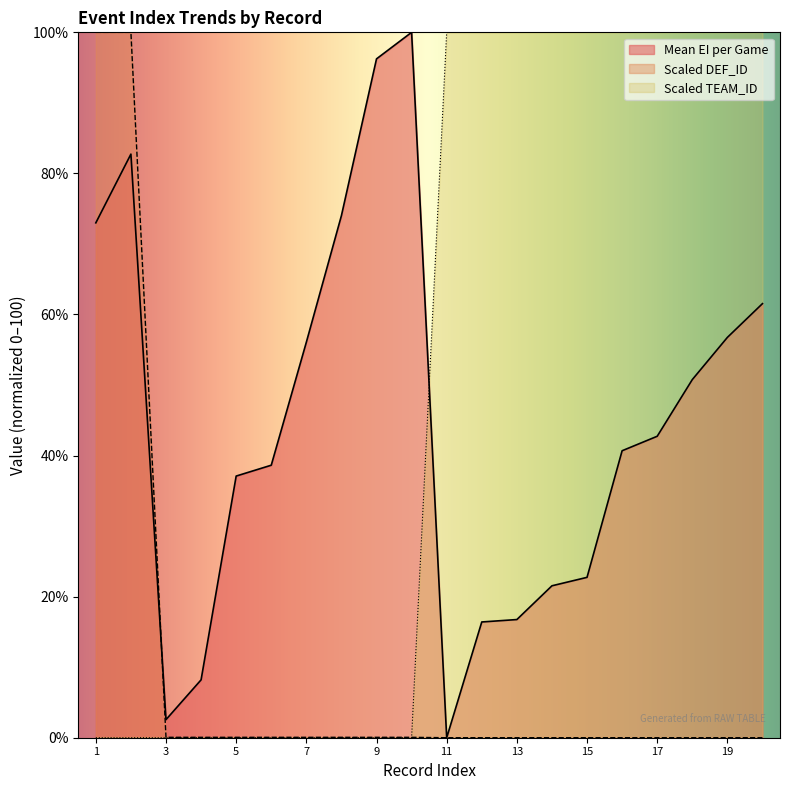

What is the difference between the Scaled DEF_ID values at 15 and 8?

0.1